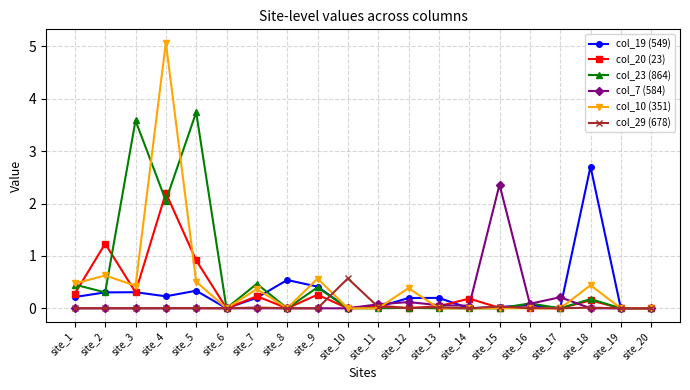

Which series has the widest spread of values?

col_10 (351)